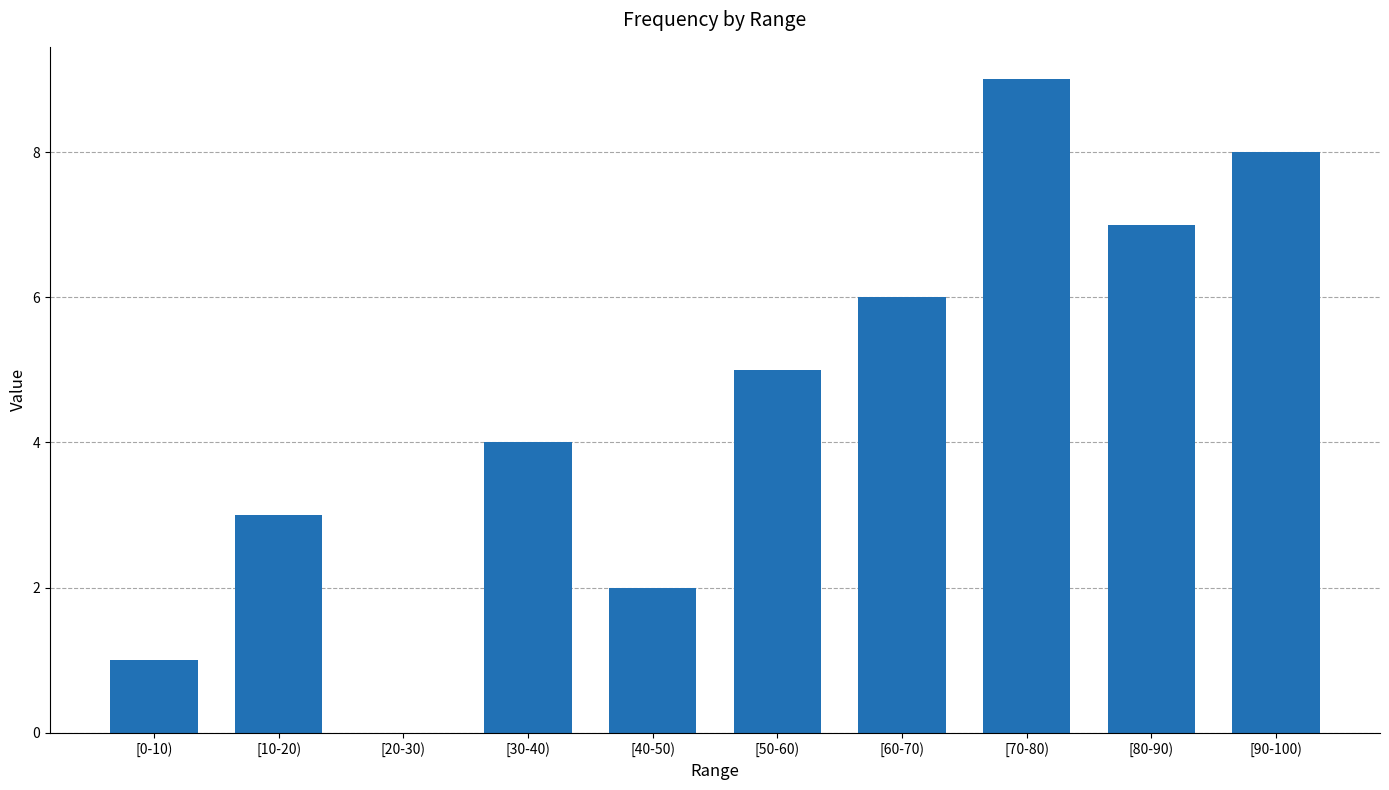

What is the sum of all values?

45